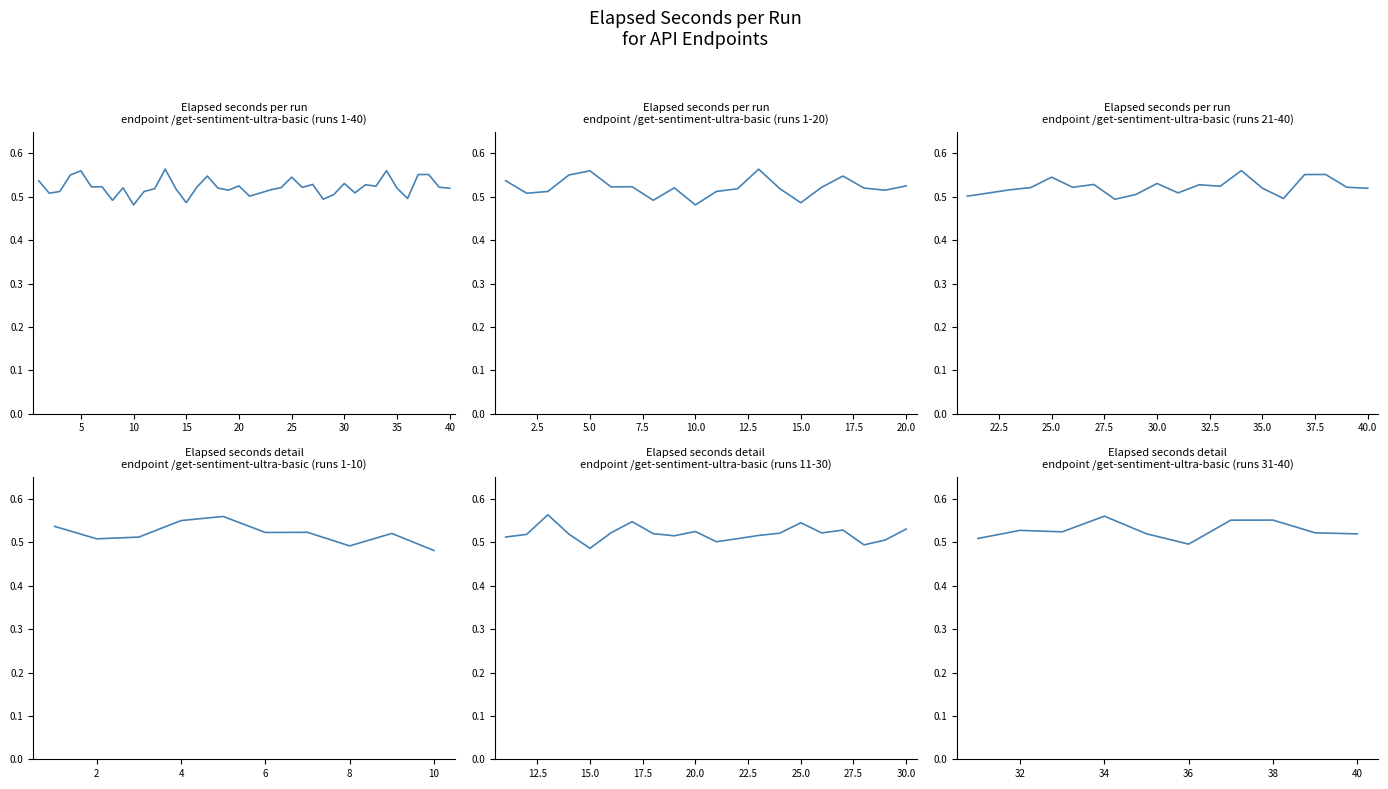

Reading left to right, extract all data points from this chart.

0.5	0.5	0.5	0.6	0.5	0.5	0.6	0.6	0.5	0.5